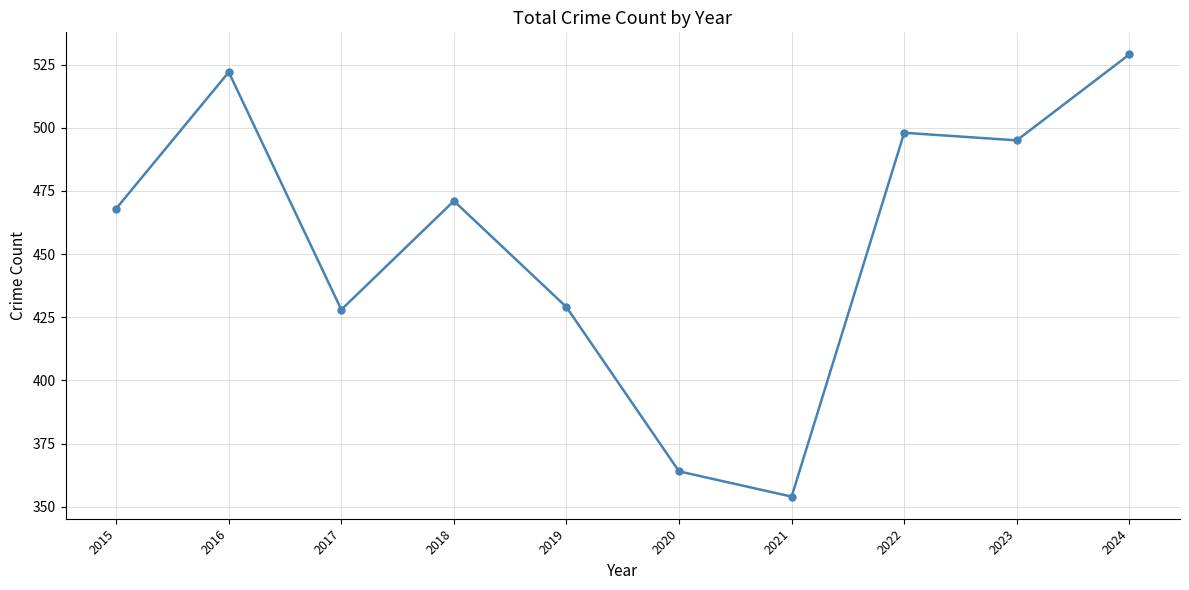

Does the chart display data point markers on the line(s)?

Yes